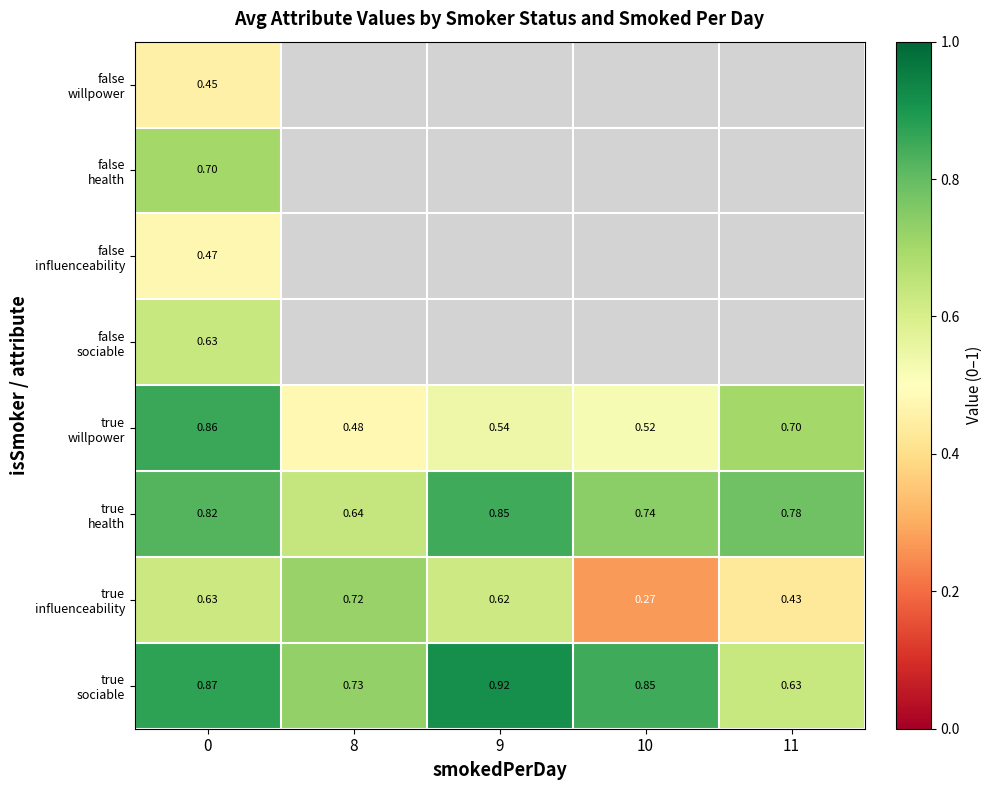

How many categories are shown in the chart?

5